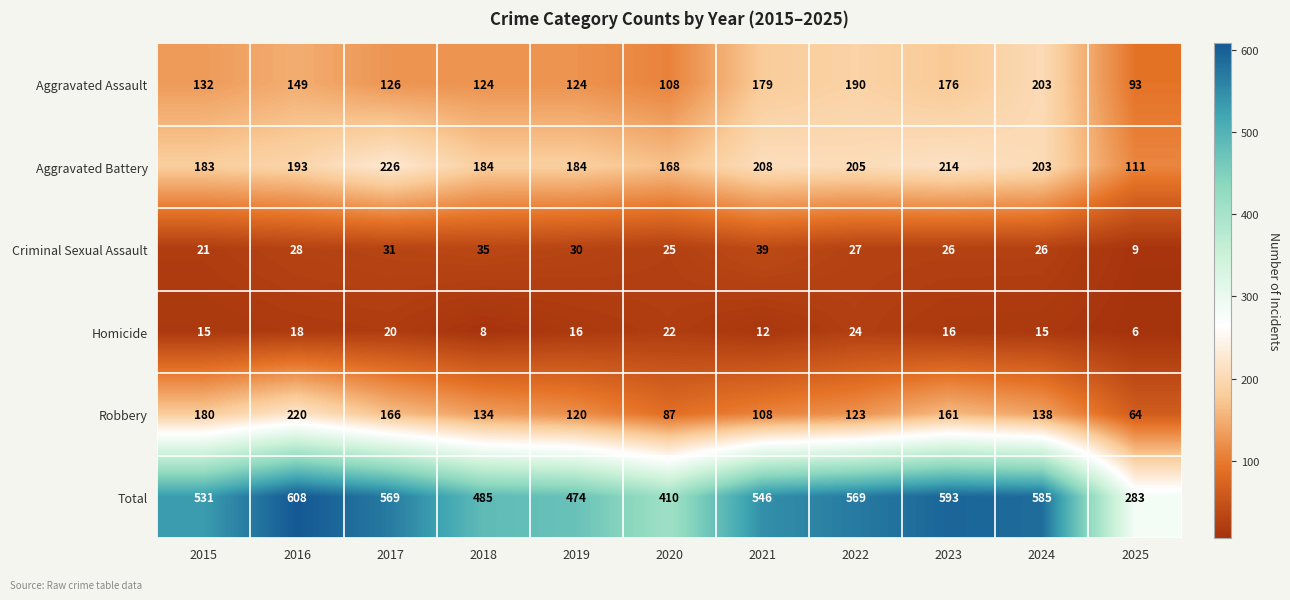

Which series changed the most between 2019 and 2020?

Total